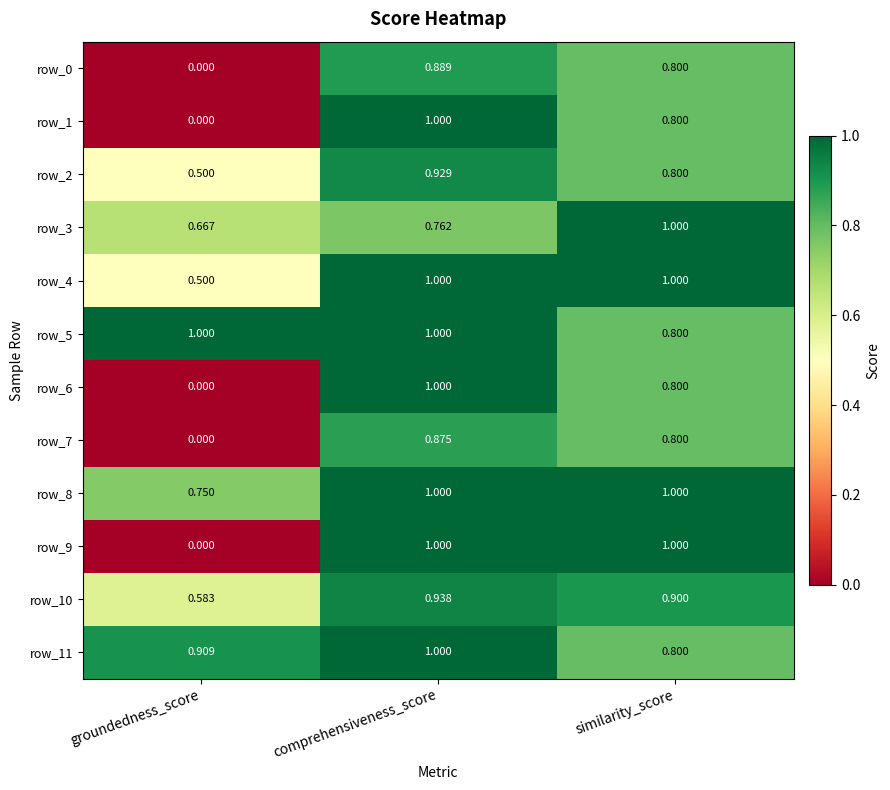

Is it true that row_6 equals 0.8 at similarity_score?

True